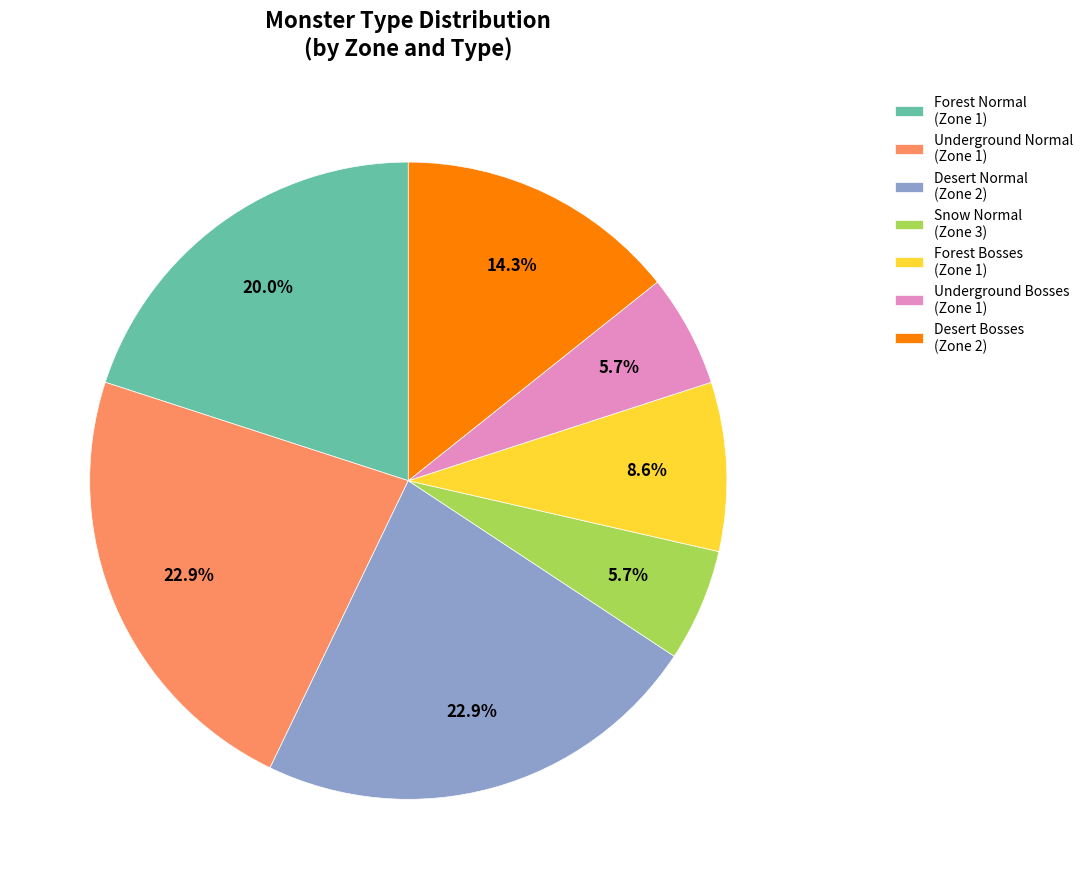

How many slices are in this pie chart?

7